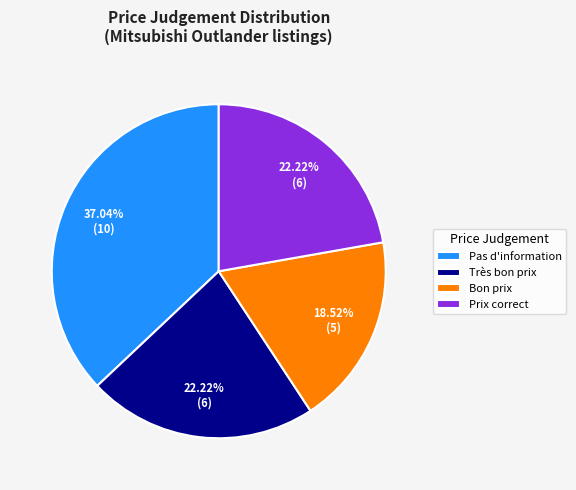

To the nearest percent, what is the difference between the largest and smallest slice percentages?

19%